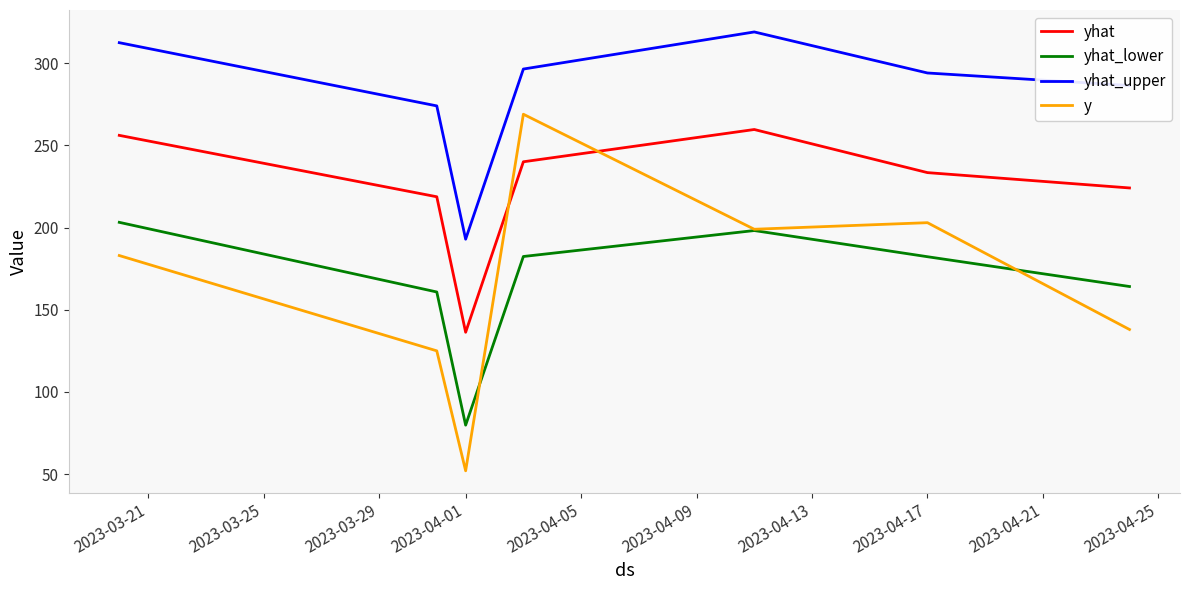

True or false: yhat_lower and yhat_upper cross at least once.

False